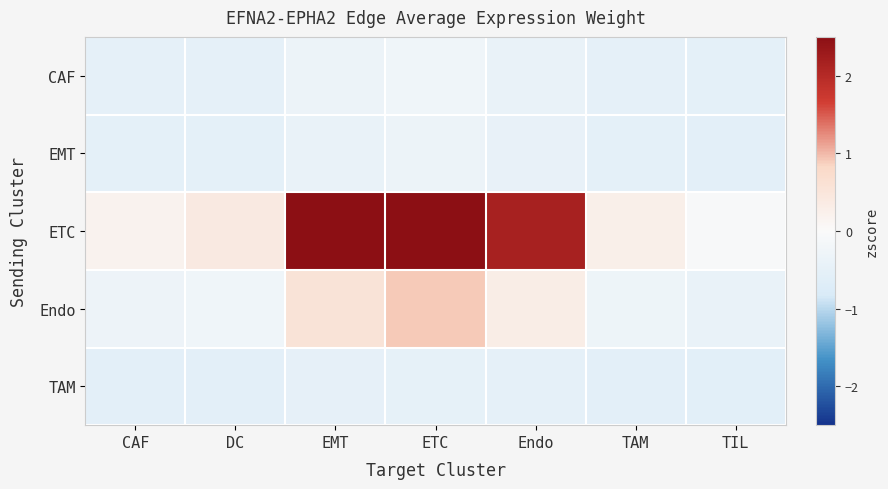

Rank the series by their maximum value, from highest to lowest.

ETC, Endo, CAF, EMT, TAM